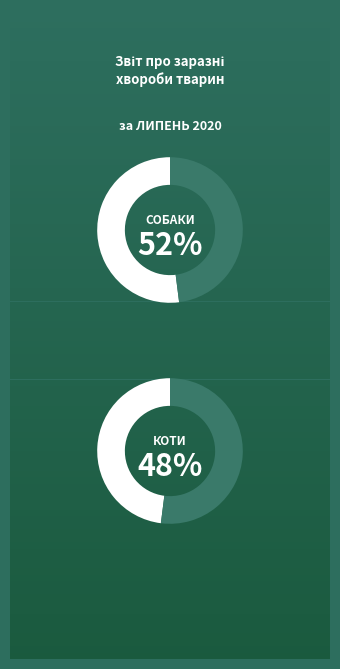

Rank the series by their average value, from lowest to highest.

Коти, Собаки